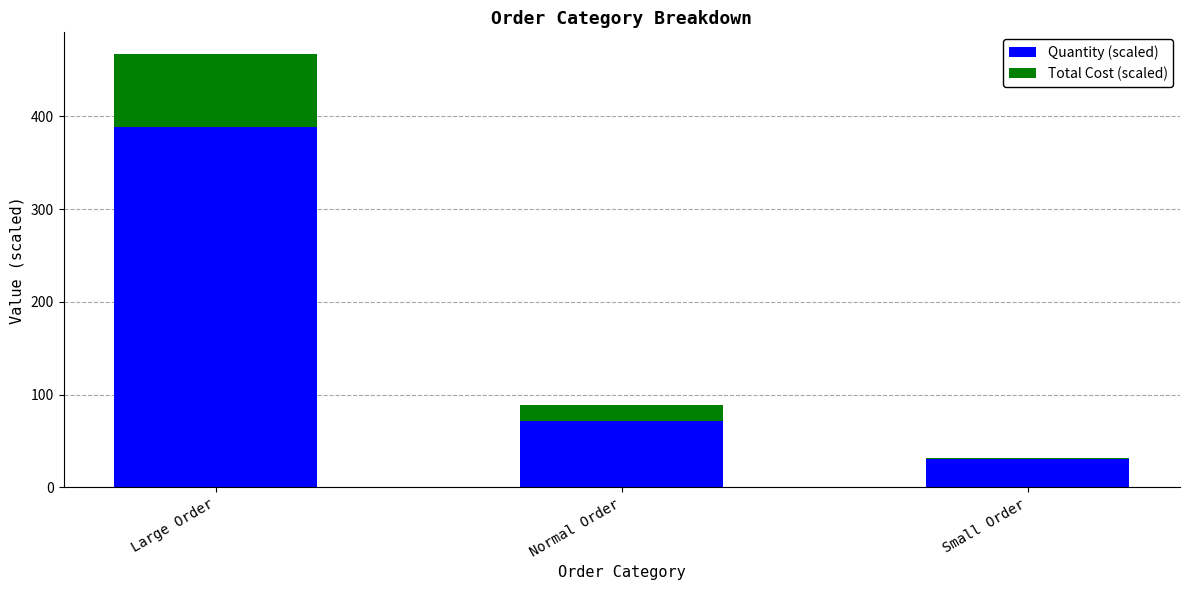

The value of Quantity (scaled) at Small Order is 31.0. True or false?

True